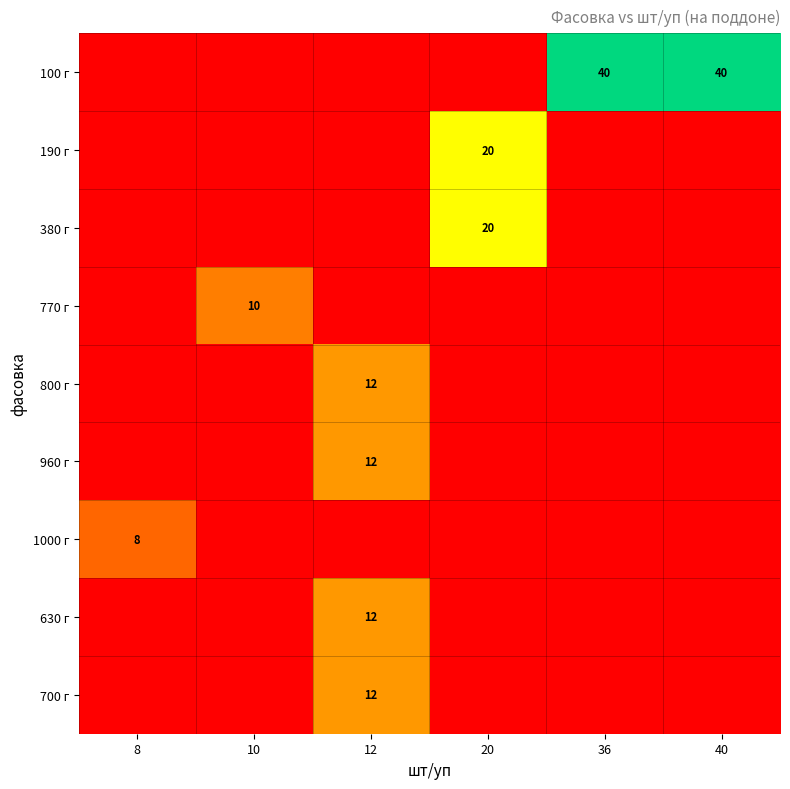

True or false: 770 г has a value of 5 at 10.

False